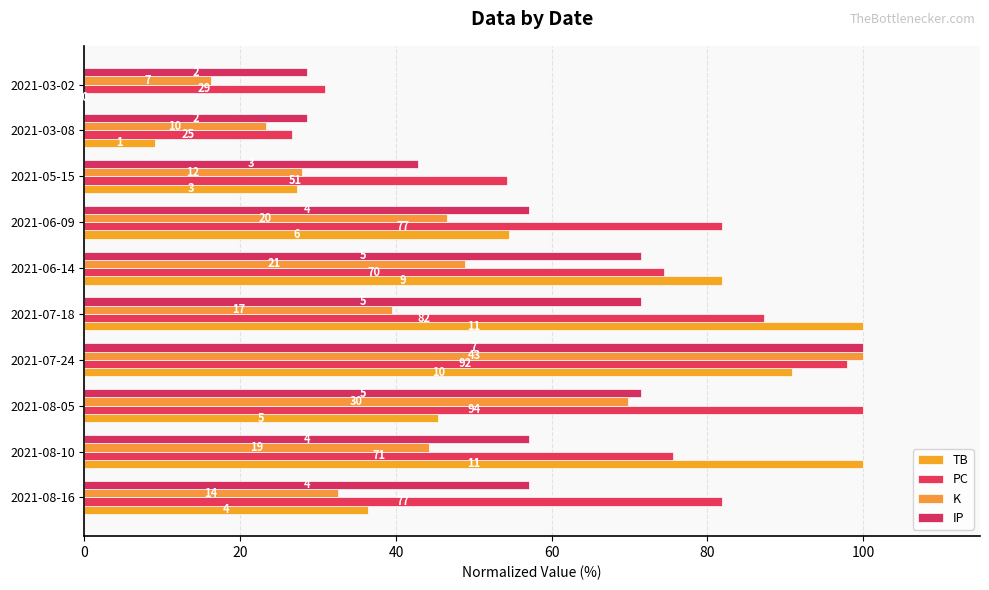

Reading left to right, transcribe all the data shown in this chart.

TB: 36.4	100.0	45.5	90.9	100.0	81.8	54.5	27.3	9.1	0.0
PC: 81.9	75.5	100.0	97.9	87.2	74.5	81.9	54.3	26.6	30.9
K: 32.6	44.2	69.8	100.0	39.5	48.8	46.5	27.9	23.3	16.3
IP: 57.1	57.1	71.4	100.0	71.4	71.4	57.1	42.9	28.6	28.6